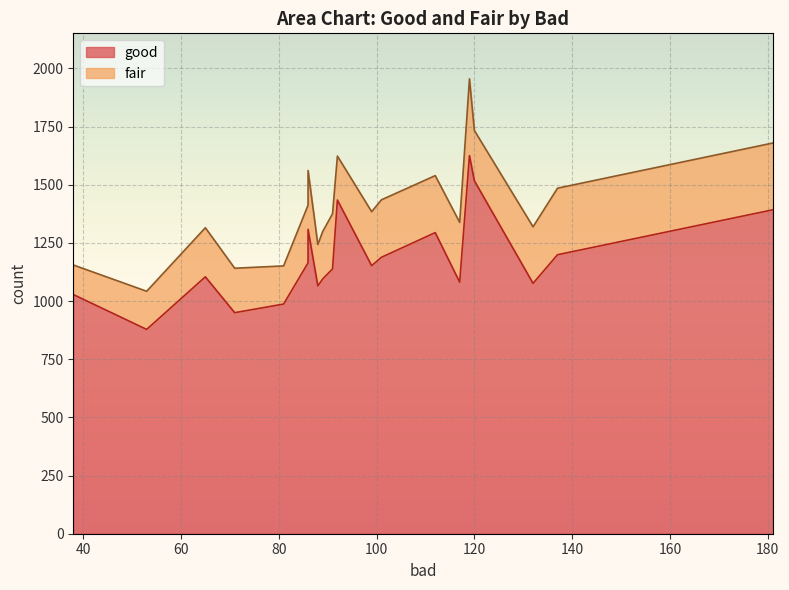

How many series are shown in this chart?

2